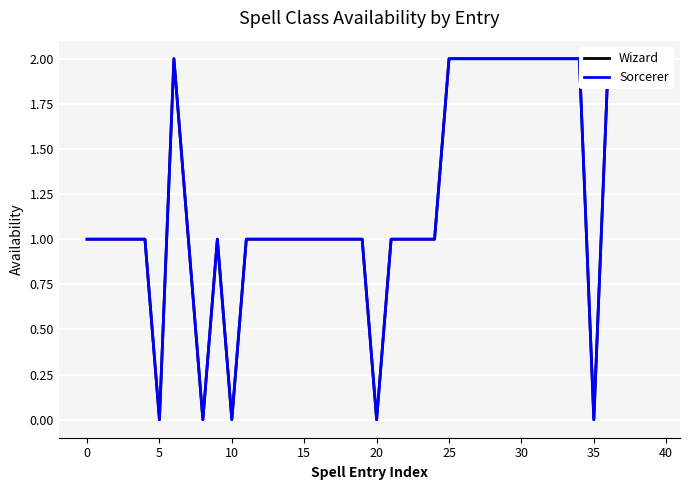

Count the Wizard values in the range 1 to 2.

35